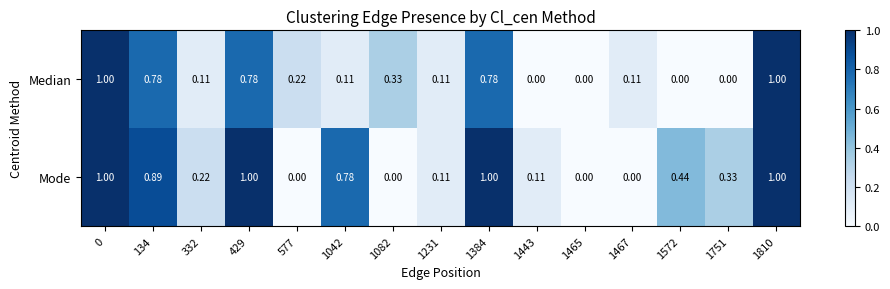

Is the value of Median at 1231 greater than the value of Mode at 332?

No